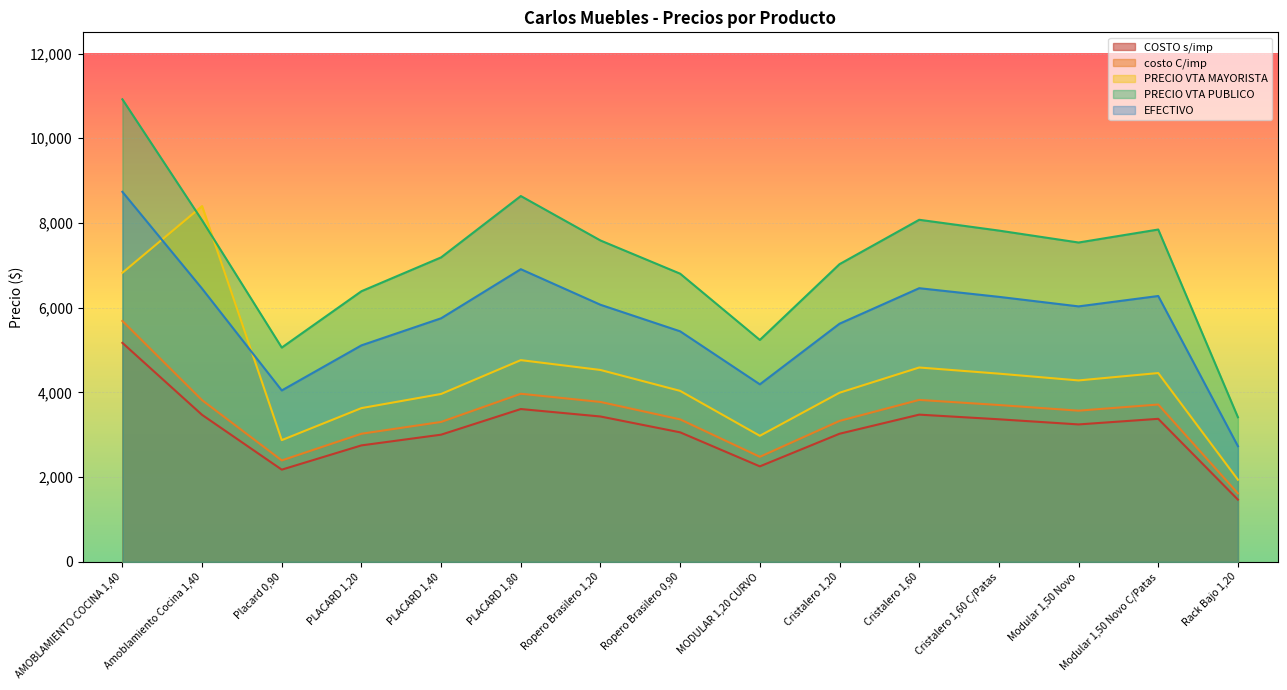

At which label does EFECTIVO reach its peak?

AMOBLAMIENTO COCINA 1,40